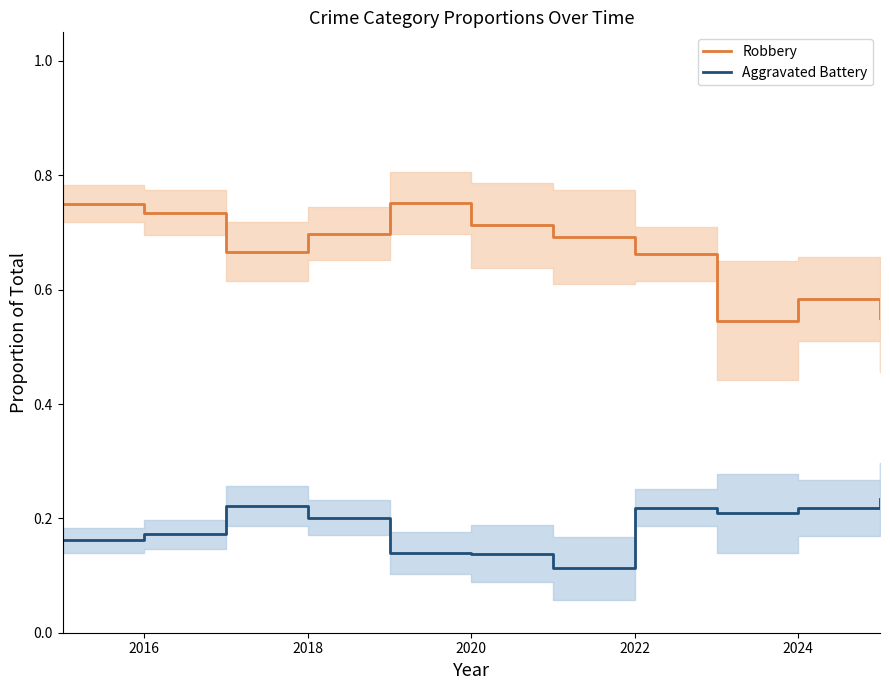

Which series has the largest total across all categories?

Robbery